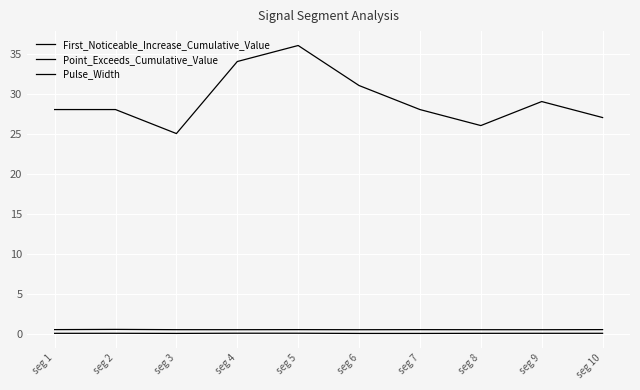

What is the value of the Point_Exceeds_Cumulative_Value point at the 3rd from the left?

0.5